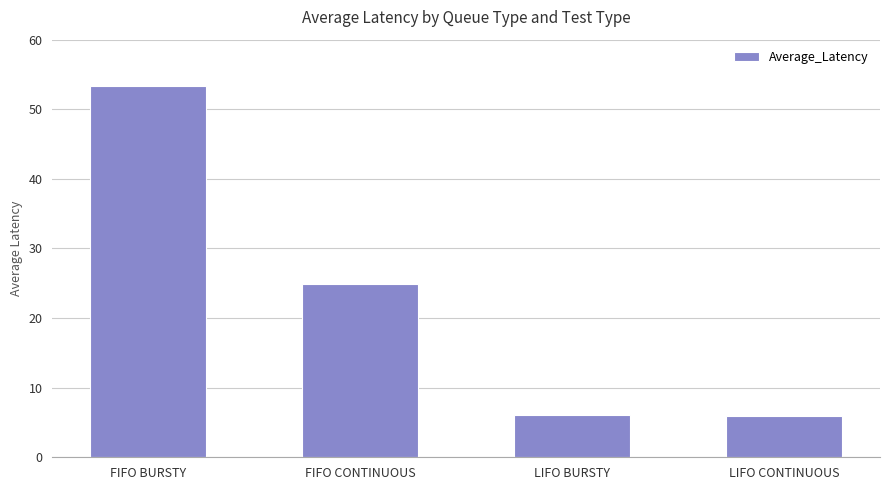

True or false: the data shows 94.3 at FIFO BURSTY.

False